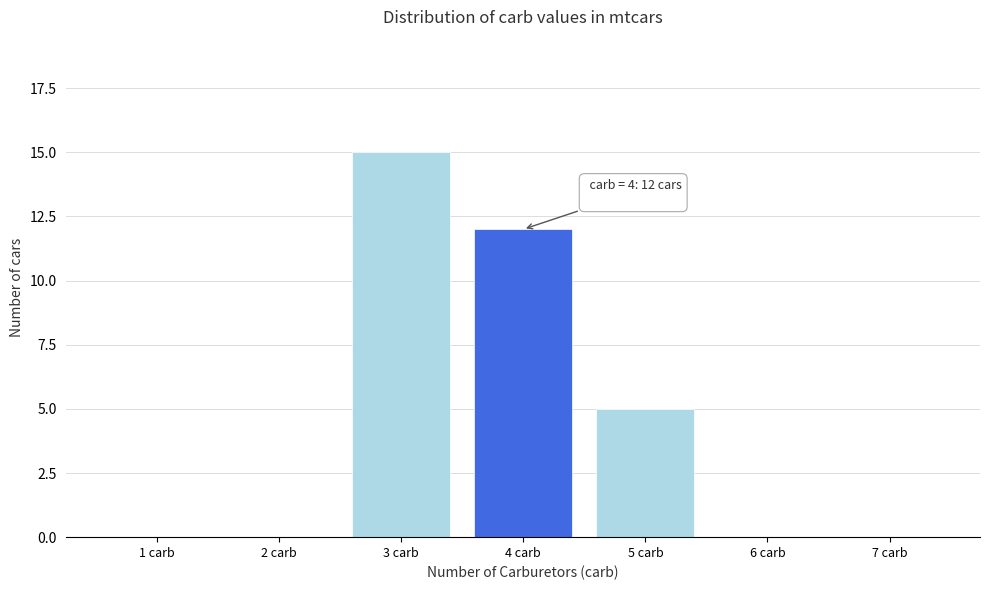

Reading left to right, extract all data points from this chart.

1 carb=0	2 carb=0	3 carb=15	4 carb=12	5 carb=5	6 carb=0	7 carb=0